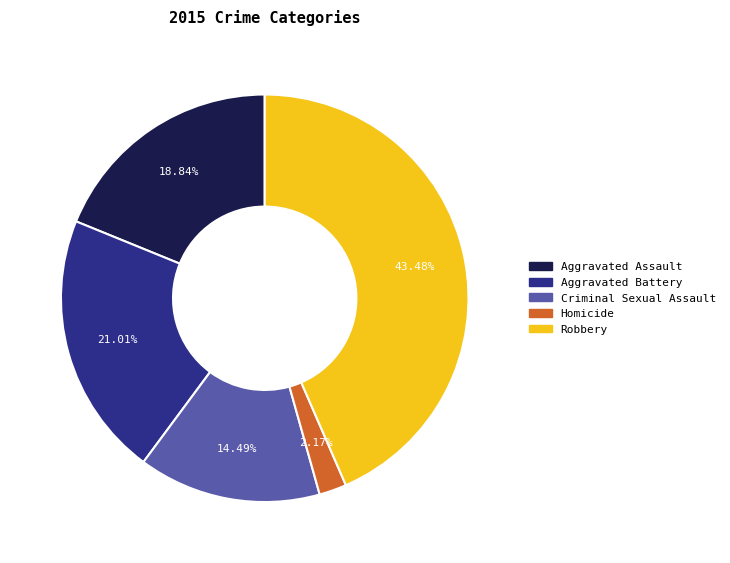

To the nearest percent, what is the difference between the Criminal Sexual Assault and Homicide slice percentages?

12%